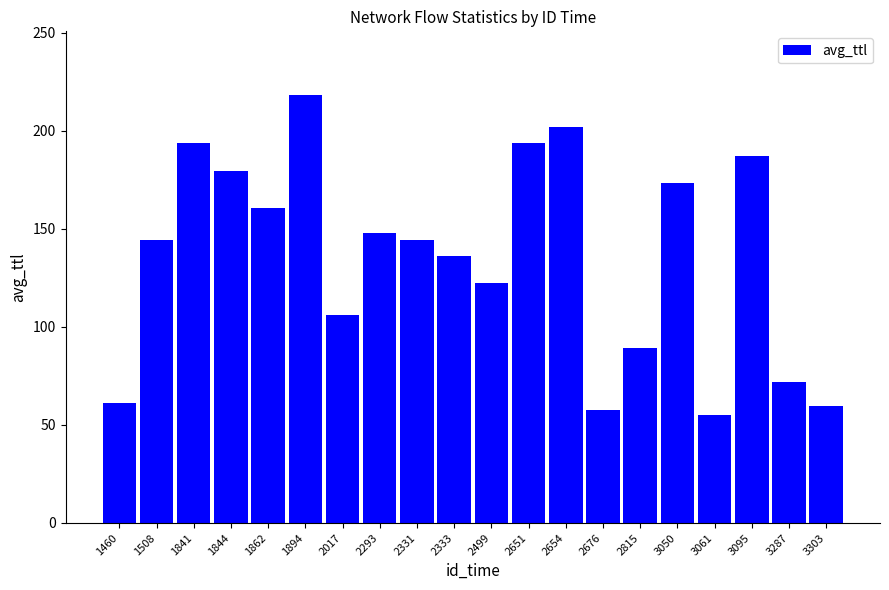

Is it true that the value at 2499 is 122.4?

True